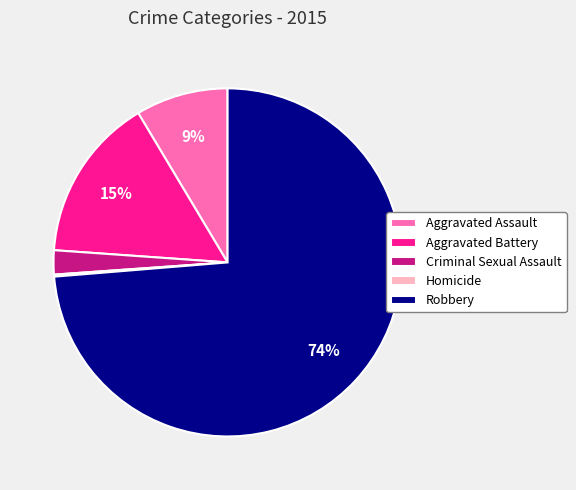

True or false: Criminal Sexual Assault accounts for 2% of the total.

True